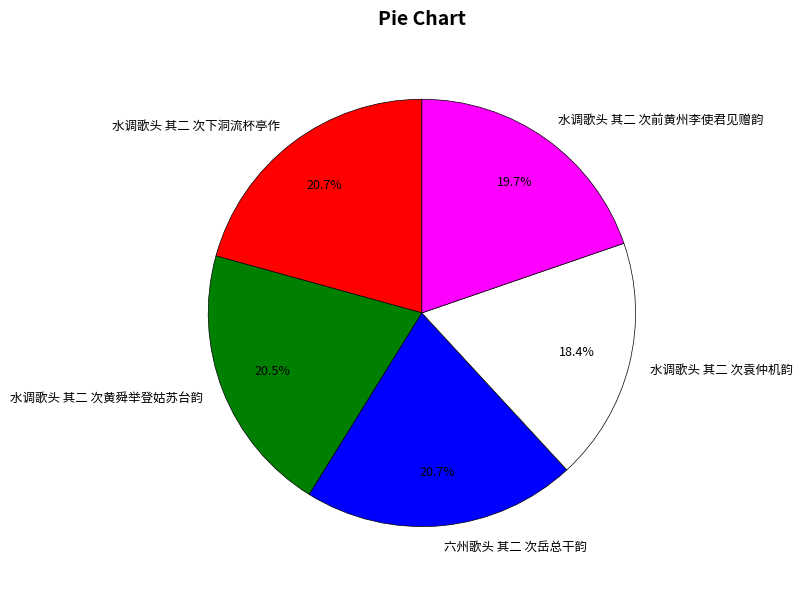

Approximately how many times larger is the value at 水调歌头 其二 次袁仲机韵 compared to 水调歌头 其二 次黄舜举登姑苏台韵?

0.9